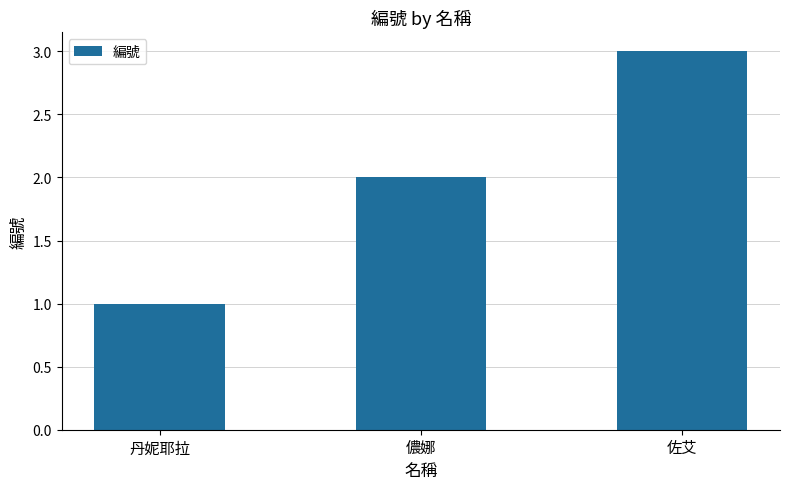

Reading left to right, list all the values displayed in this chart.

1	2	3